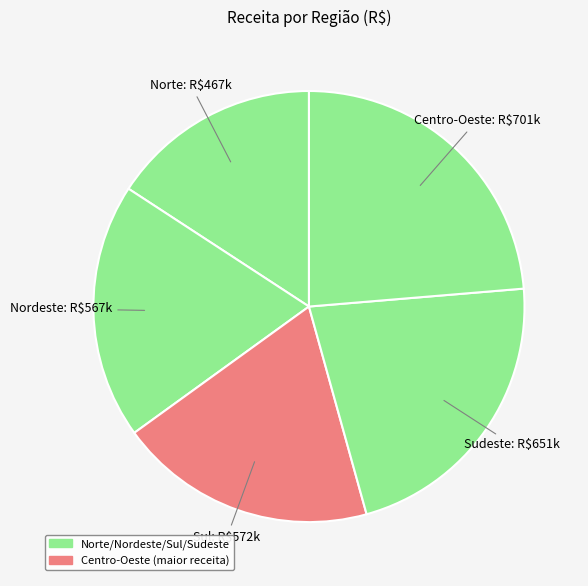

How many segments does this pie chart have?

5